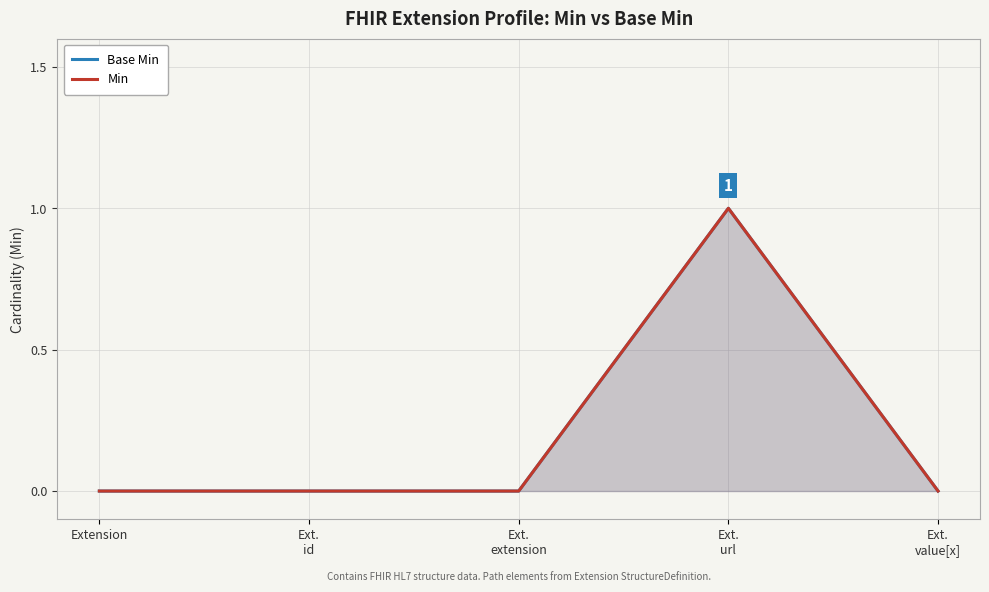

True or false: Base Min and Min intersect in this chart.

False